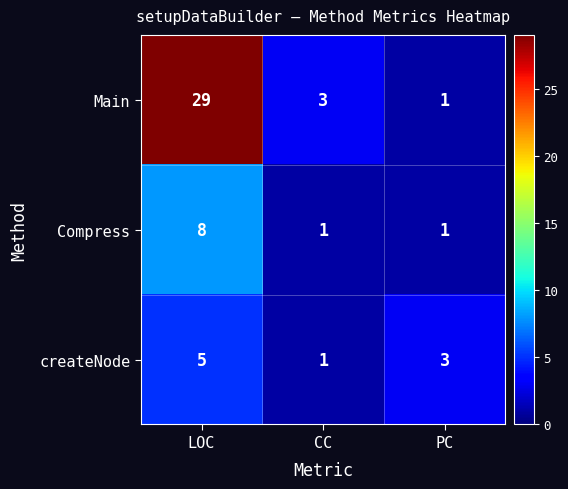

What is the difference between the maximum and minimum values in the Main series?

28